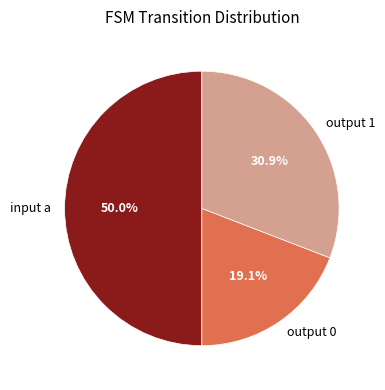

Count the number of slices in the pie.

3